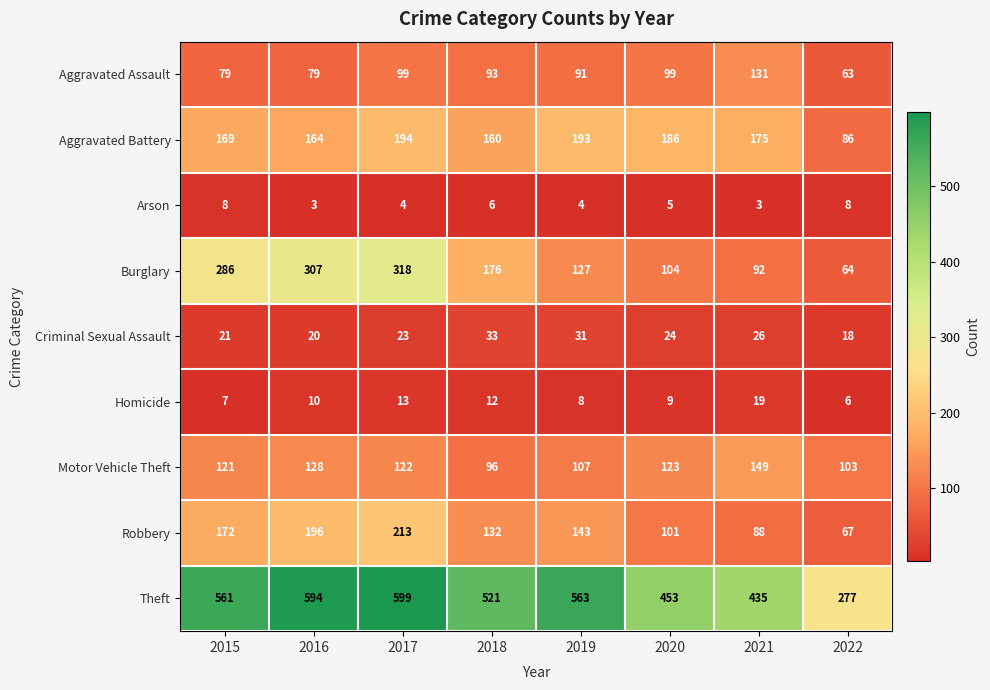

Which series changed the most between 2017 and 2022?

Theft